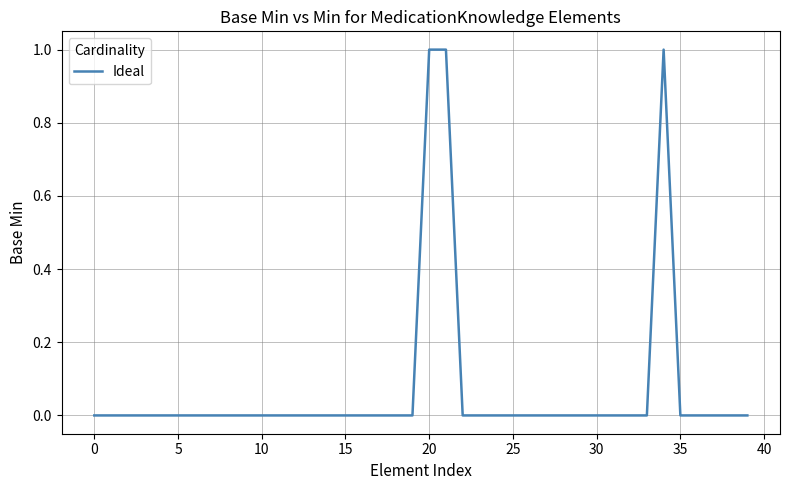

Reading right to left, list all the values displayed in this chart.

0	0	0	0	0	1	0	0	0	0	0	0	0	0	0	0	0	0	1	1	0	0	0	0	0	0	0	0	0	0	0	0	0	0	0	0	0	0	0	0